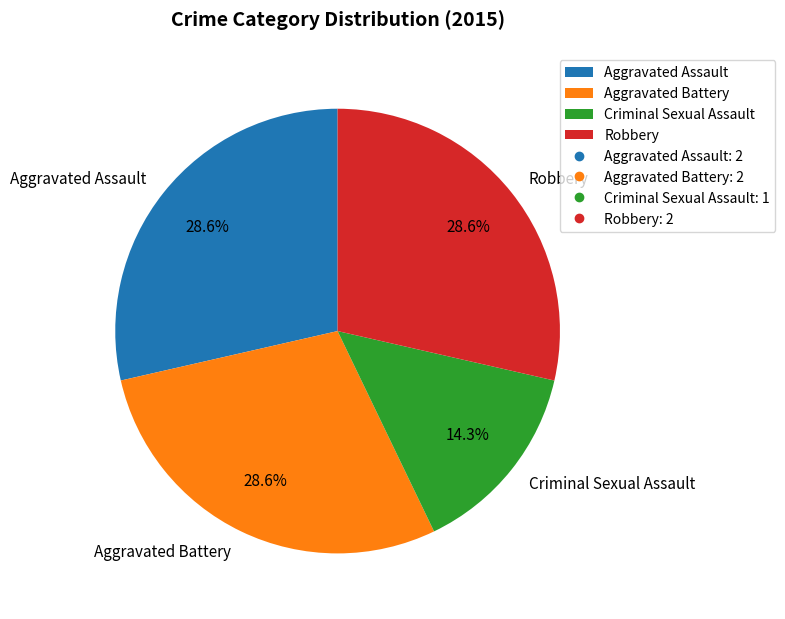

Approximately how many times larger is the value at Aggravated Battery compared to Robbery?

1.0